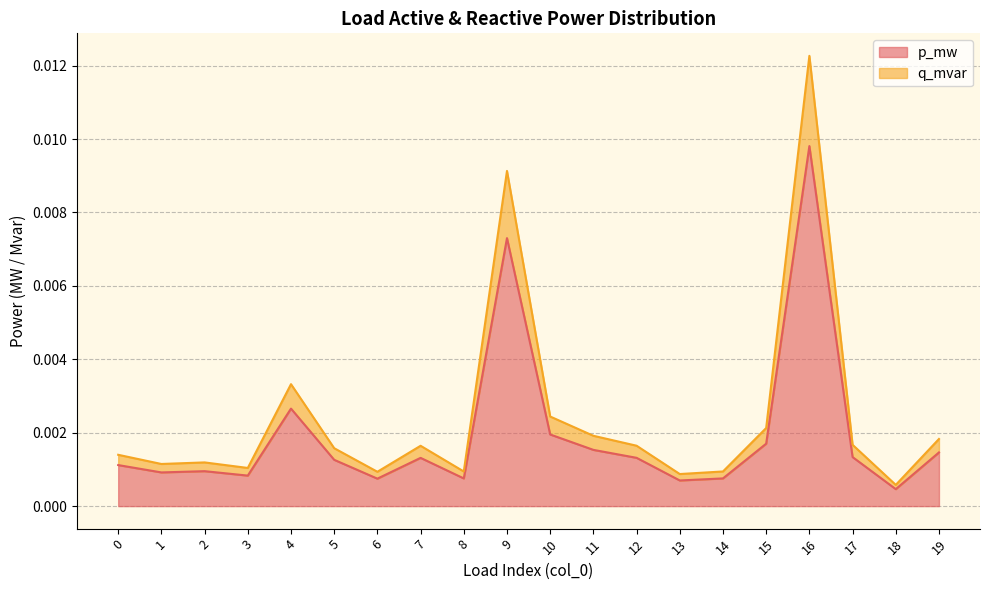

In p_mw, how many points are higher than both neighbors (excluding endpoints)?

5